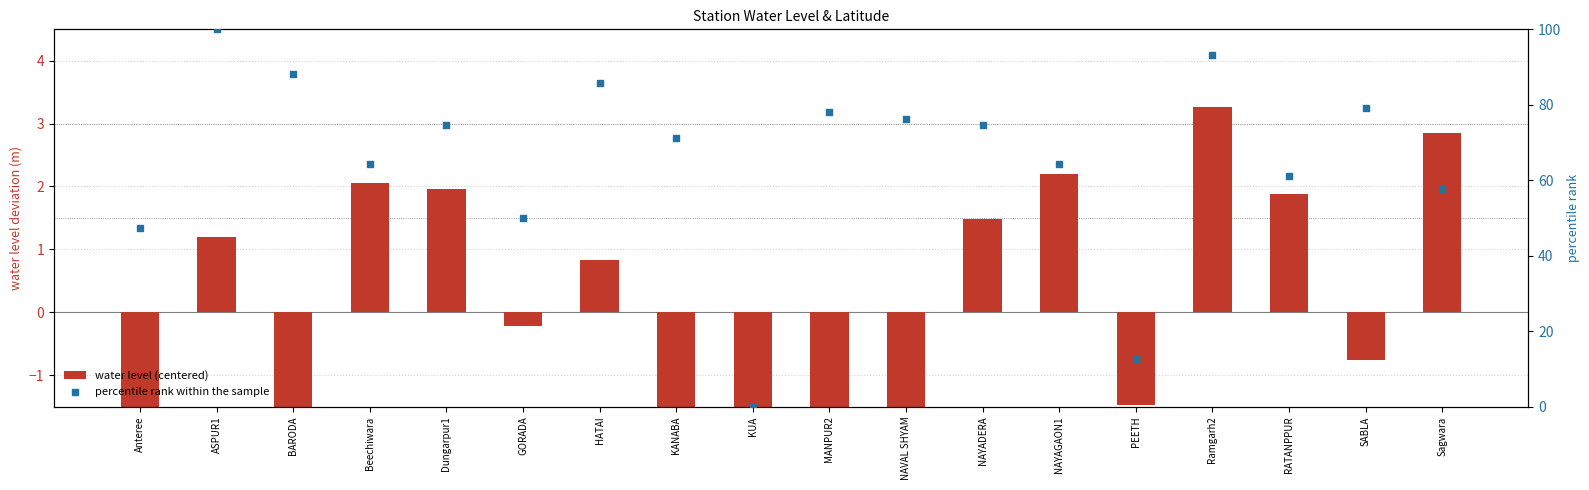

Which series has the largest Y range (max minus min)?

percentile rank within the sample